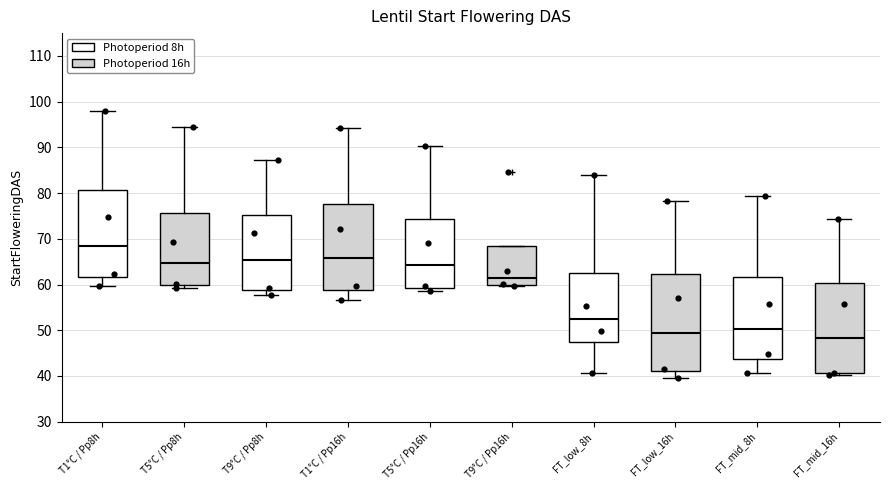

Which box is the tallest, from its lower edge to its upper edge?

FT_low_16h